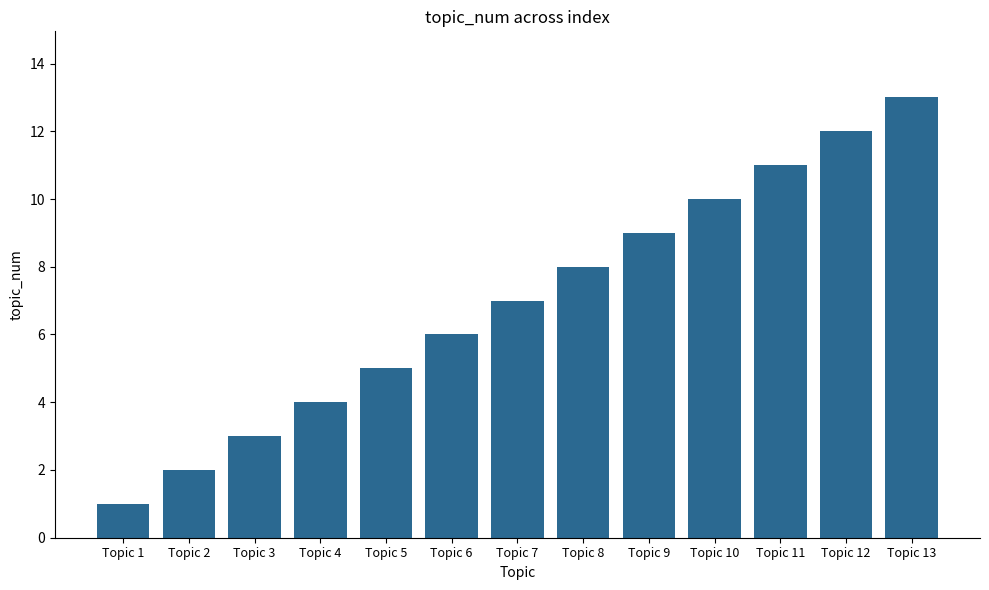

What is the ratio of the value at Topic 7 to the value at Topic 10?

0.7